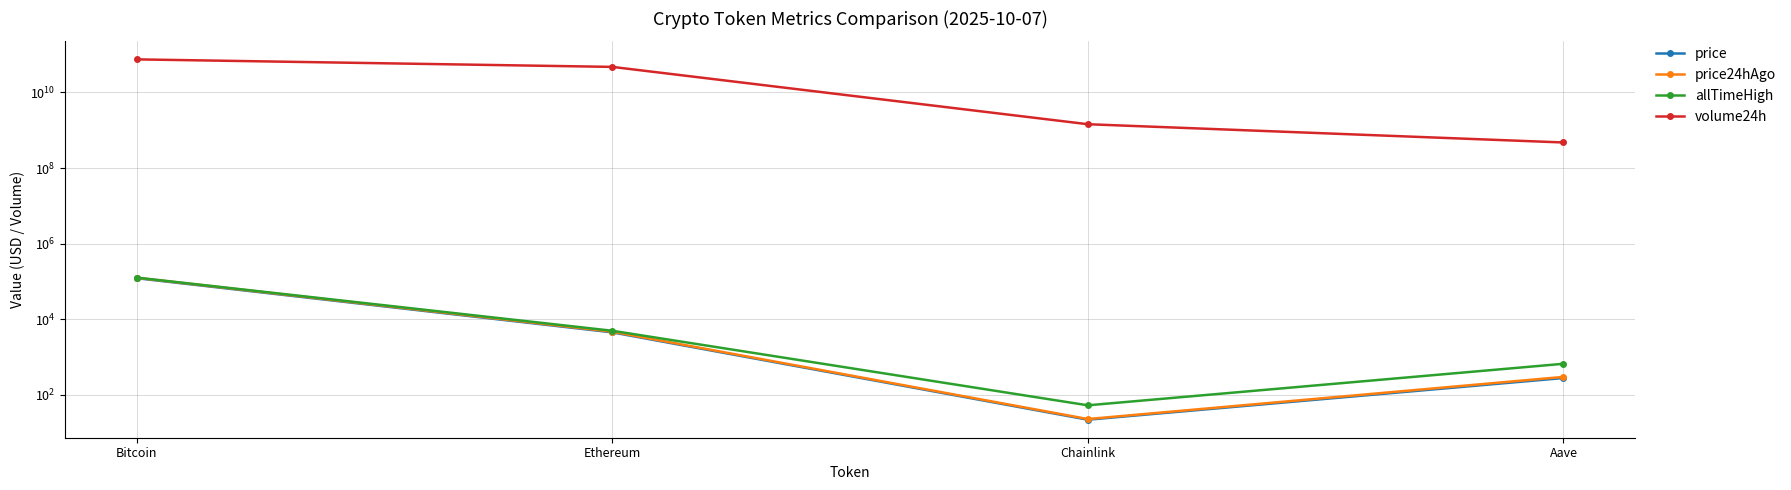

True or false: allTimeHigh and price24hAgo cross at least once.

False